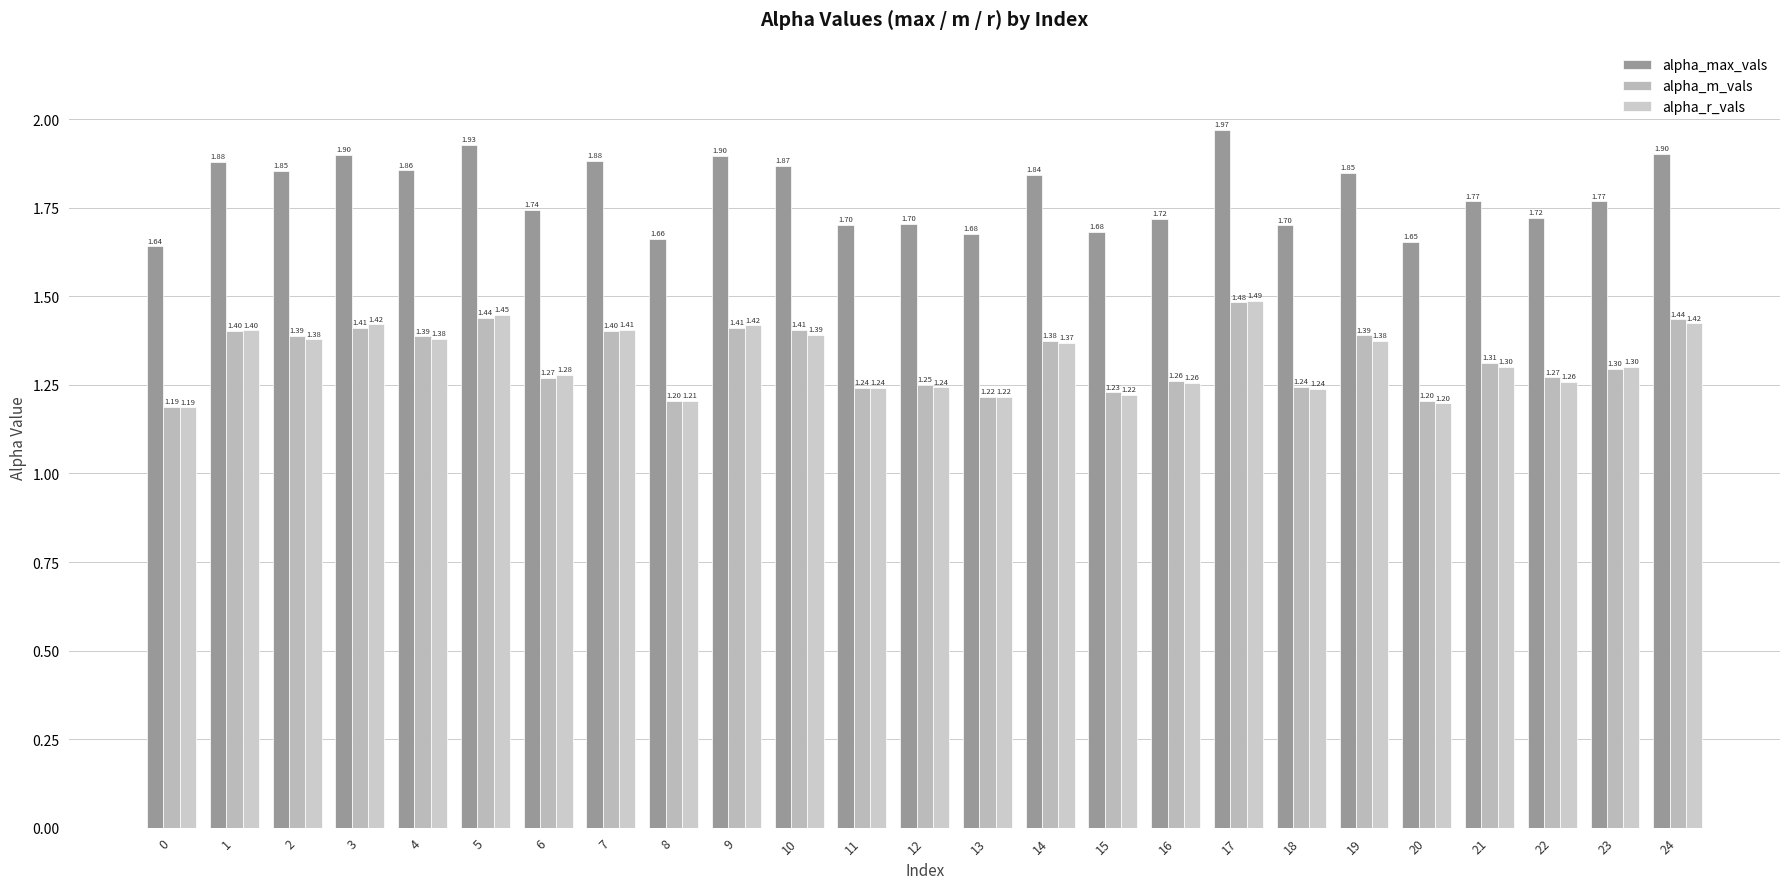

The value of alpha_r_vals at 18 is 2.0. True or false?

False